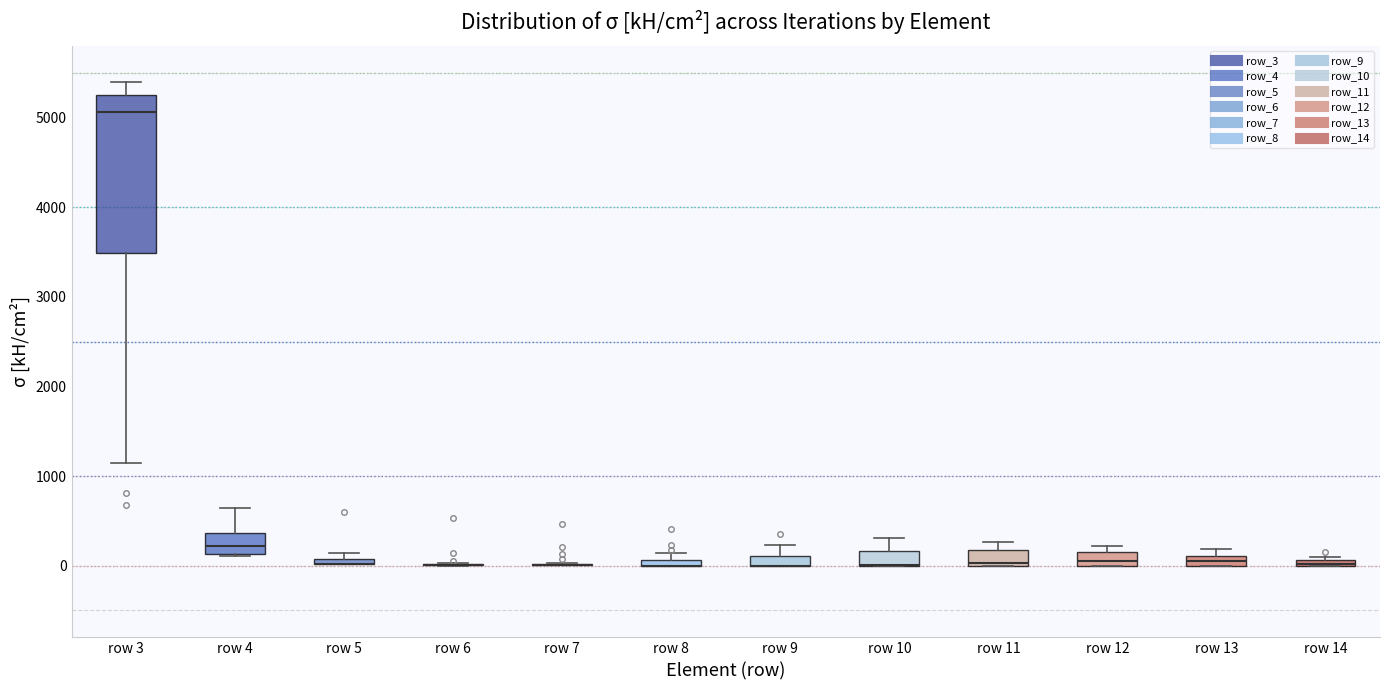

Which box is the tallest, from its lower edge to its upper edge?

row 3